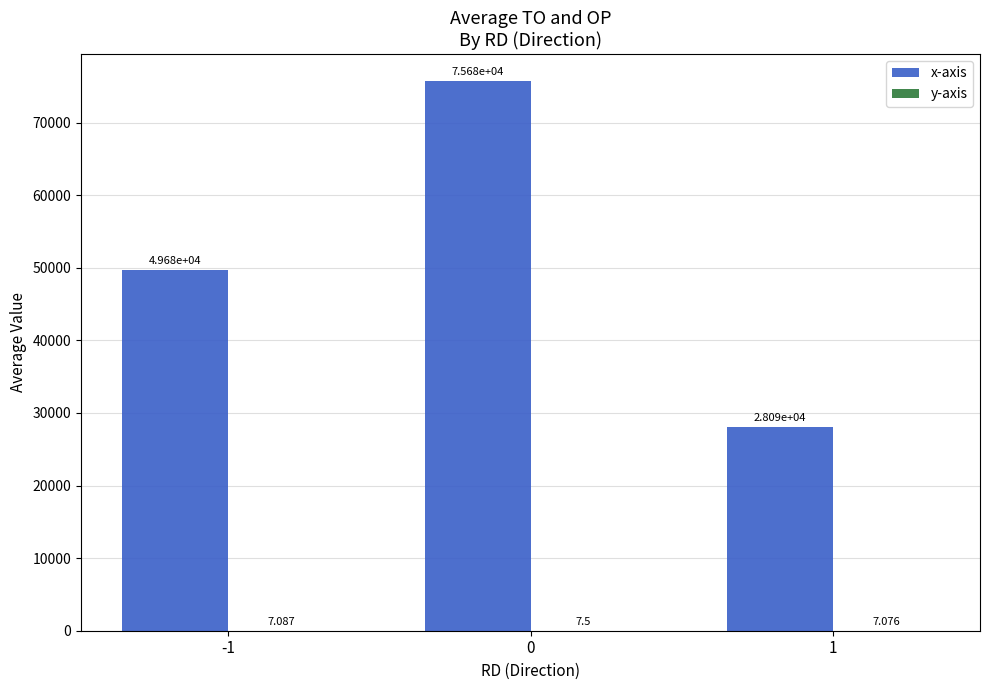

Between 0 and 1, which series saw the biggest shift?

x-axis